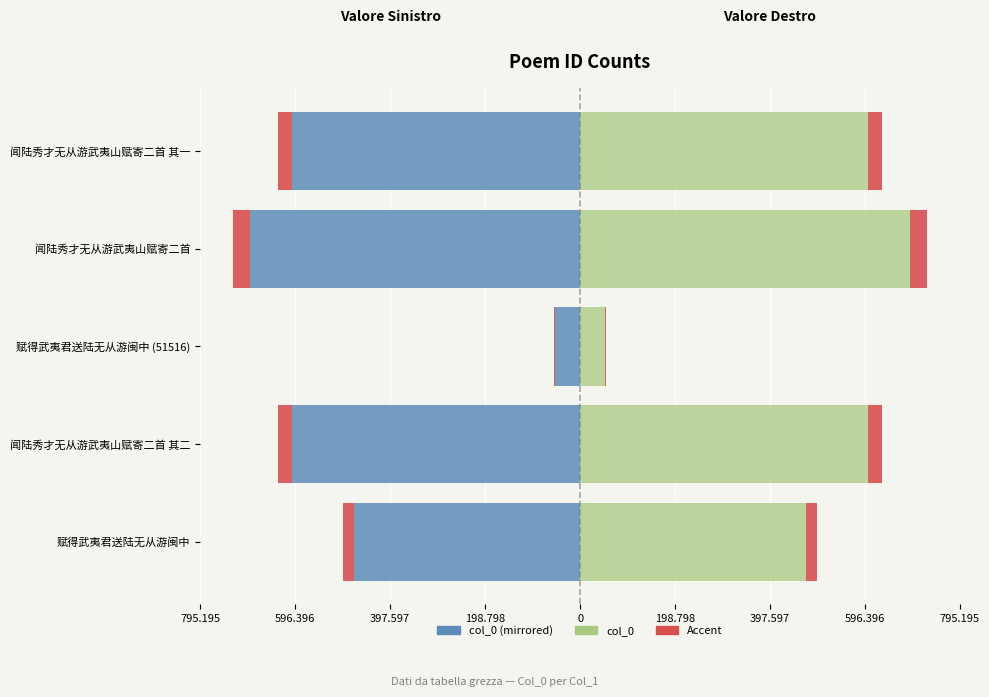

How many groups of bars are there?

5